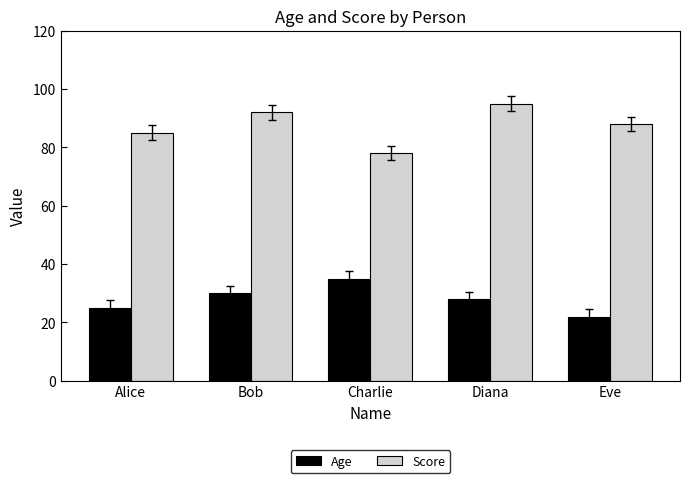

What is the sum of the Age values at Bob and Charlie?

65